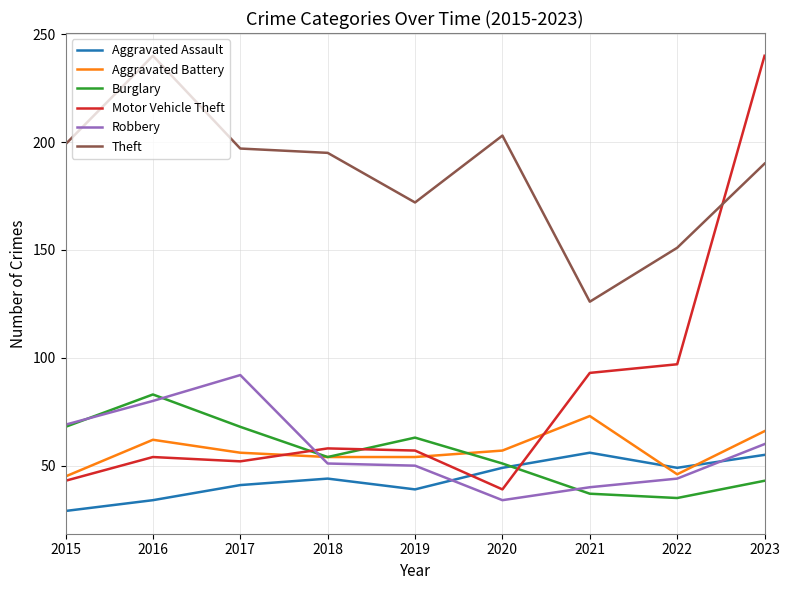

How many intersections are there between Aggravated Battery and Aggravated Assault?

2